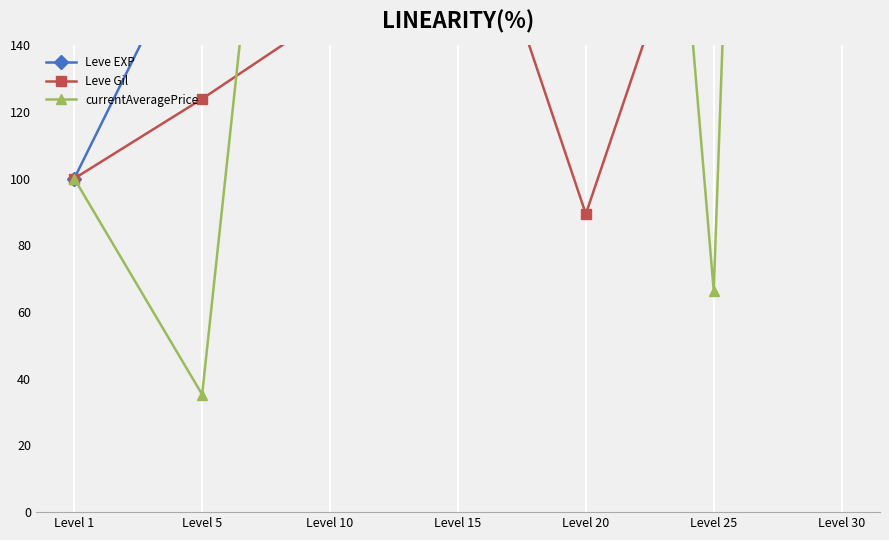

Between Level 1 and Level 25, which series saw the biggest shift?

Leve EXP